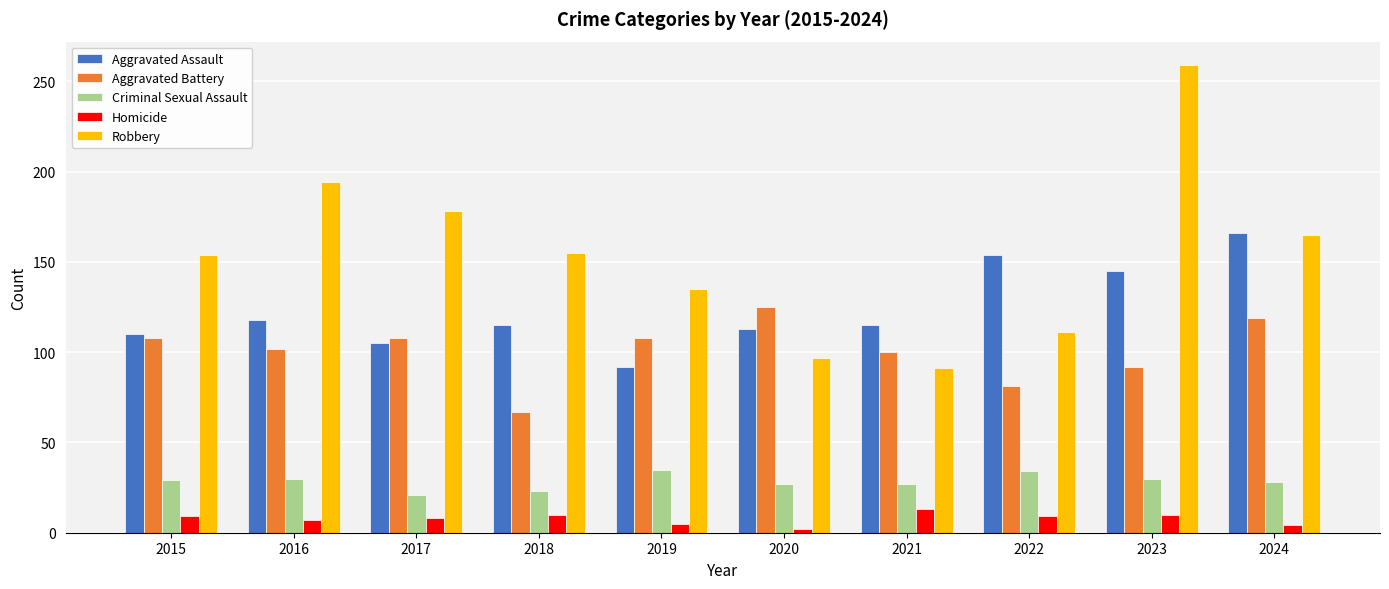

Which series changed the most between 2015 and 2020?

Robbery